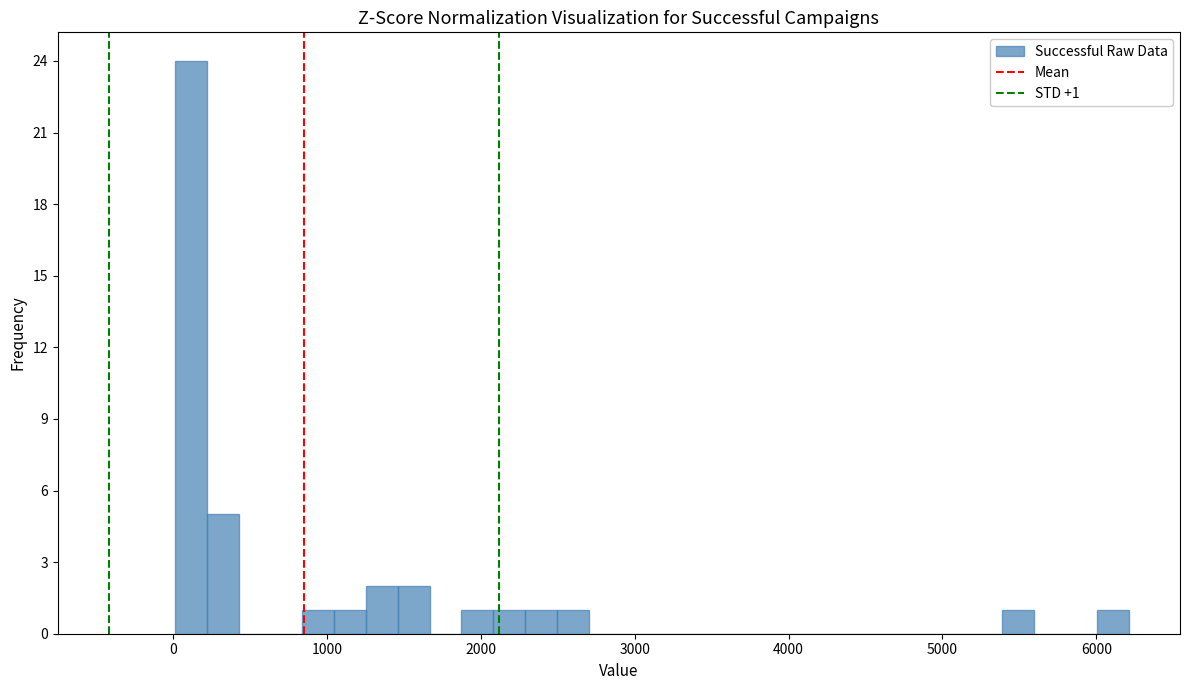

Around what value on the x-axis is the tallest bar? Give the approximate position of its centre, as read against the axis.

100